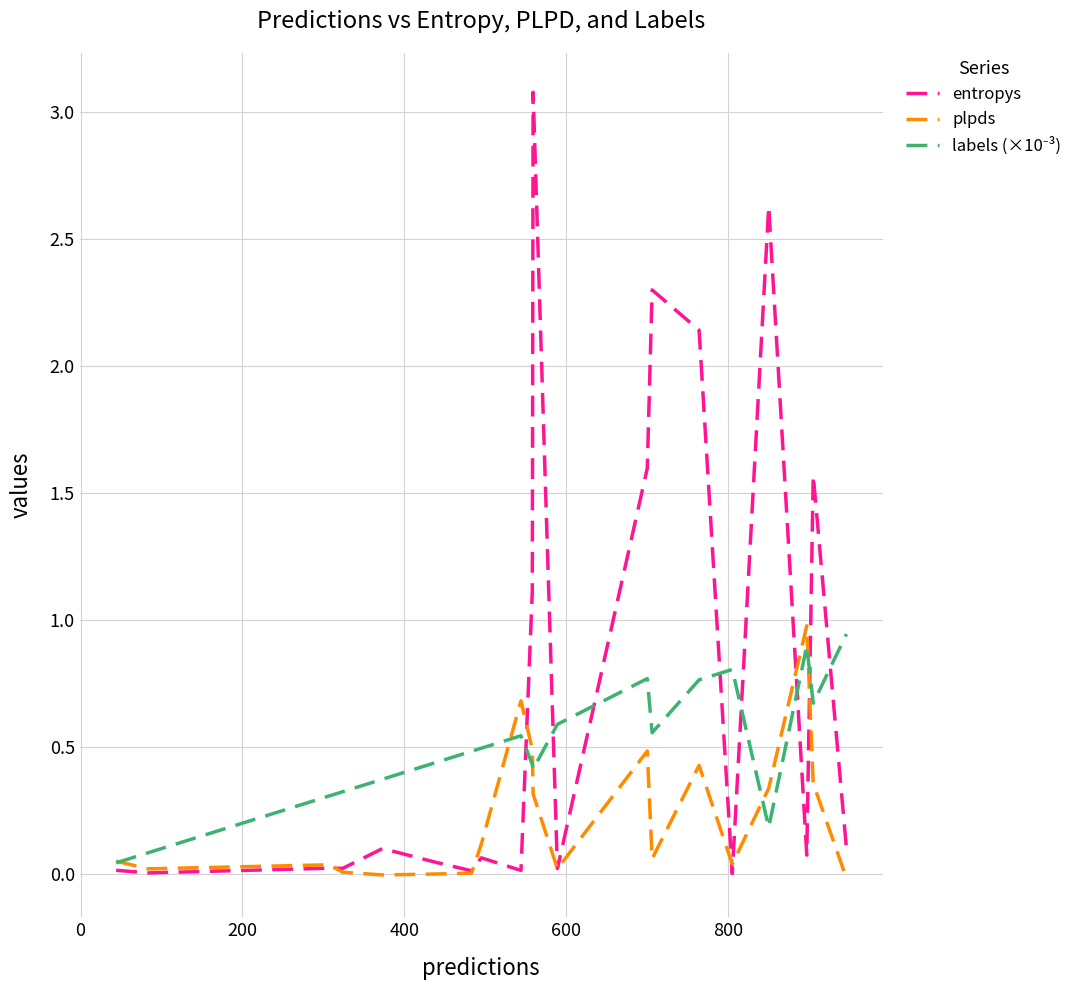

What is the maximum value shown in the chart?

3.1